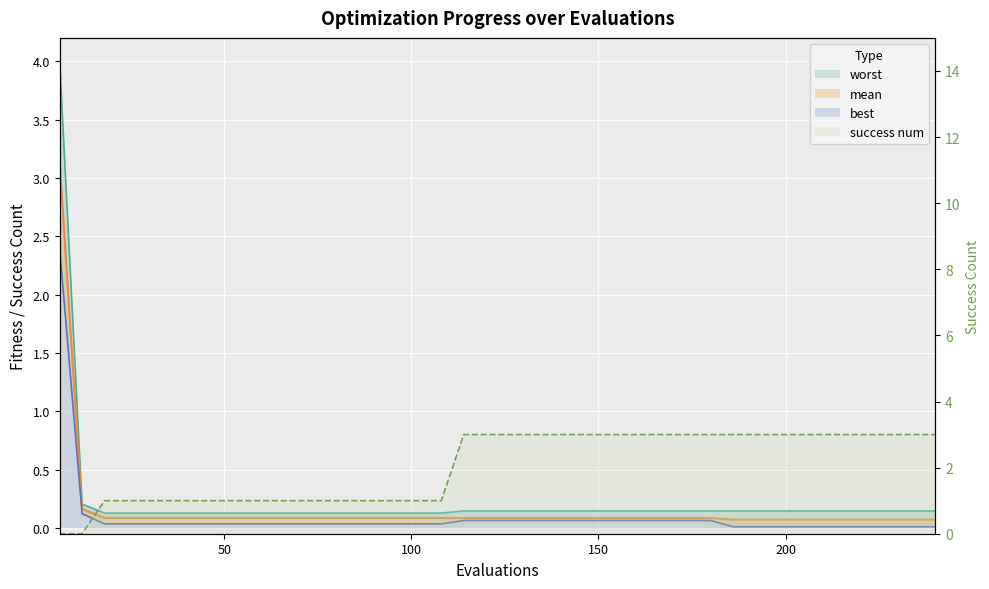

Between 234 and 186, which is larger?

234